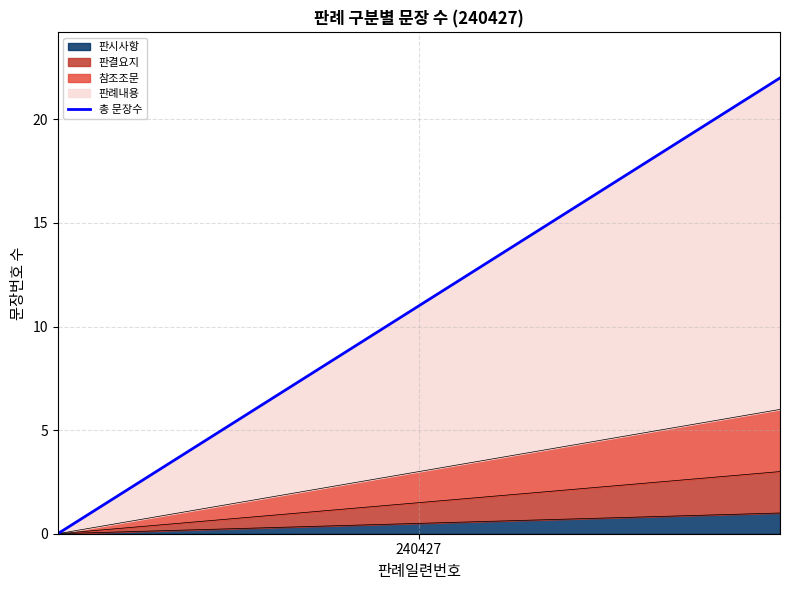

What is the difference between the maximum and minimum values?

22